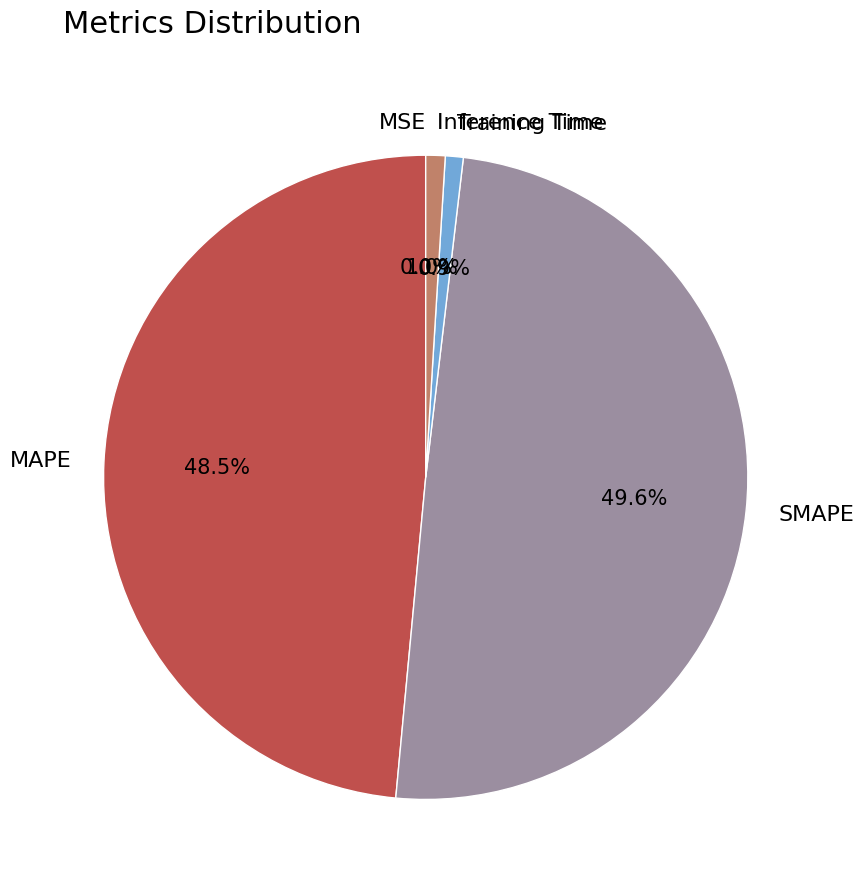

Do SMAPE and MAPE together represent more than half of the pie?

Yes